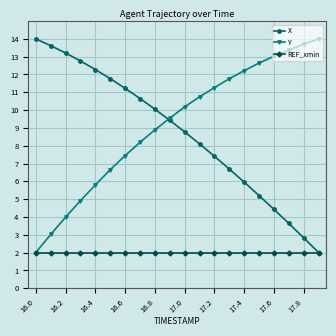

Reading left to right, transcribe all the data shown in this chart.

X: 14.0	13.6	13.2	12.8	12.3	11.8	11.2	10.7	10.1	9.4	8.8	8.1	7.4	6.7	6.0	5.2	4.4	3.6	2.8	2.0
Y: 2.0	3.0	4.0	4.9	5.8	6.7	7.4	8.2	8.9	9.5	10.2	10.7	11.3	11.8	12.2	12.6	13.0	13.4	13.7	14.0
REF_xmin: 2.0	2.0	2.0	2.0	2.0	2.0	2.0	2.0	2.0	2.0	2.0	2.0	2.0	2.0	2.0	2.0	2.0	2.0	2.0	2.0